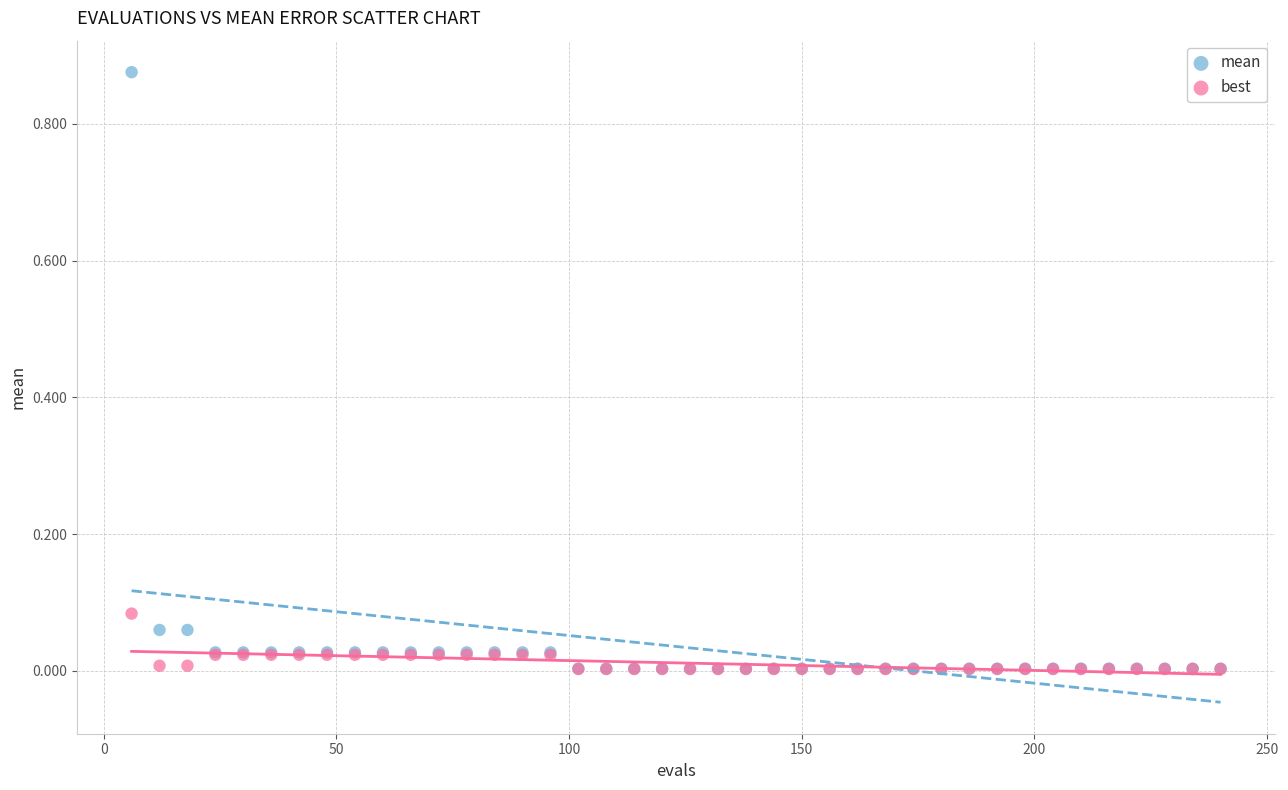

What are all the series names shown in the legend?

mean, best